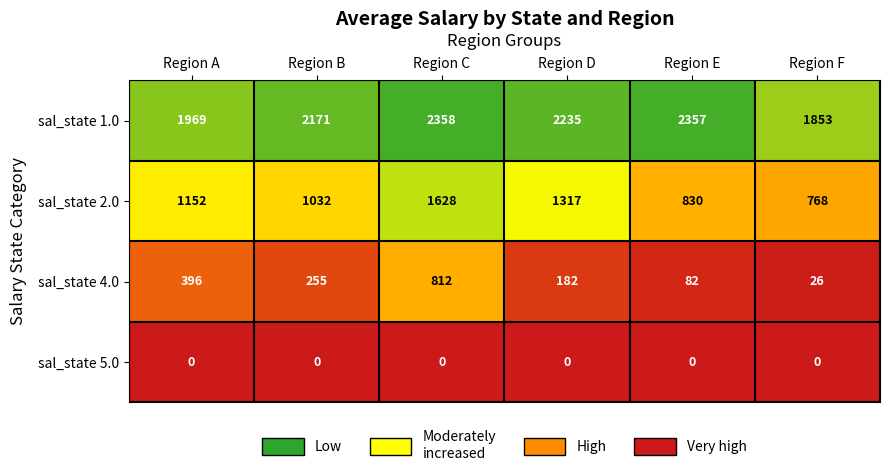

Rank the series at Region D from highest to lowest value.

sal_state 1.0, sal_state 2.0, sal_state 4.0, sal_state 5.0